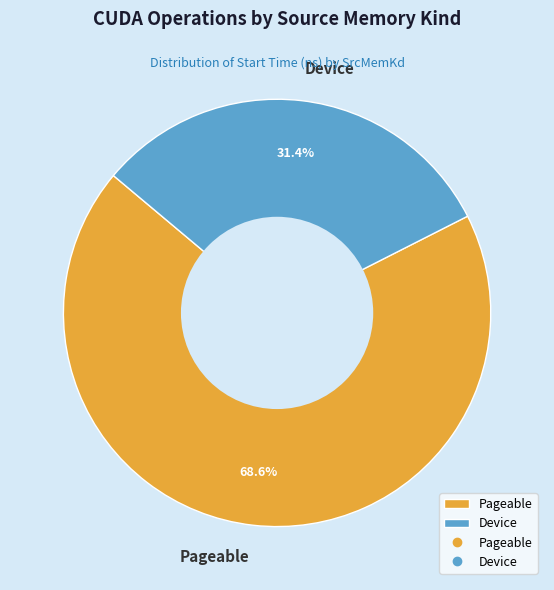

To the nearest percent, what is the difference between the largest and smallest slice percentages?

37%